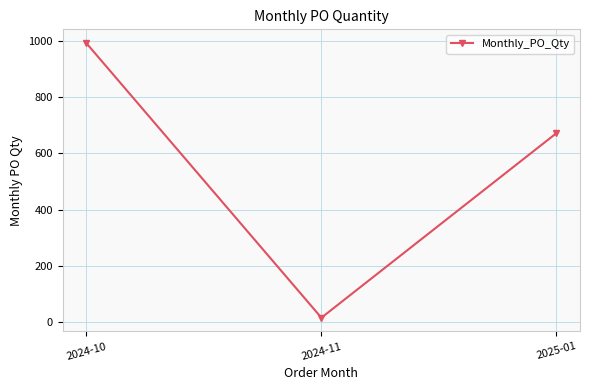

Reading left to right, extract all data points from this chart.

992	16	672